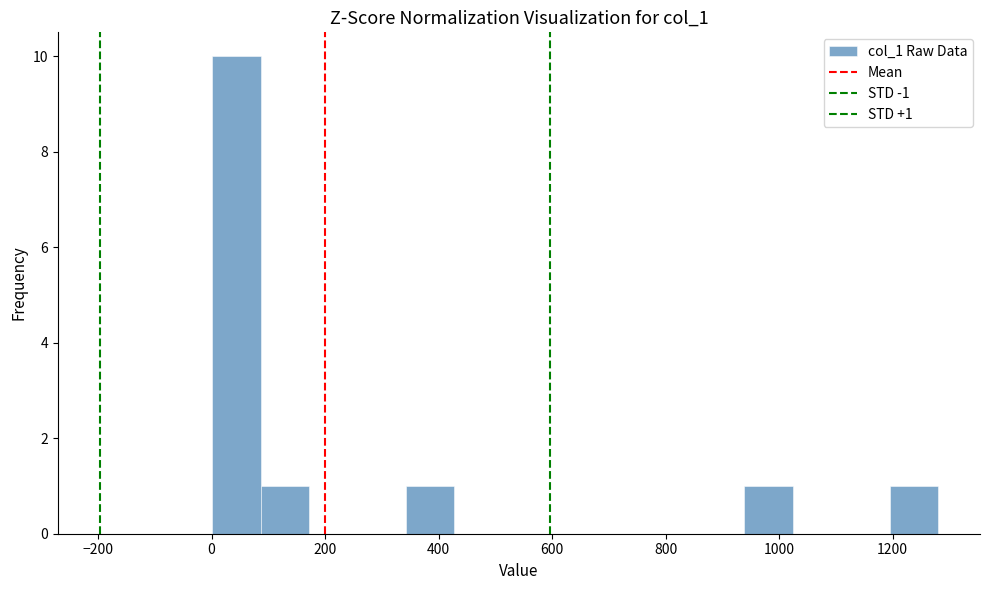

Which range on the x-axis has the tallest bar?

0 to 80